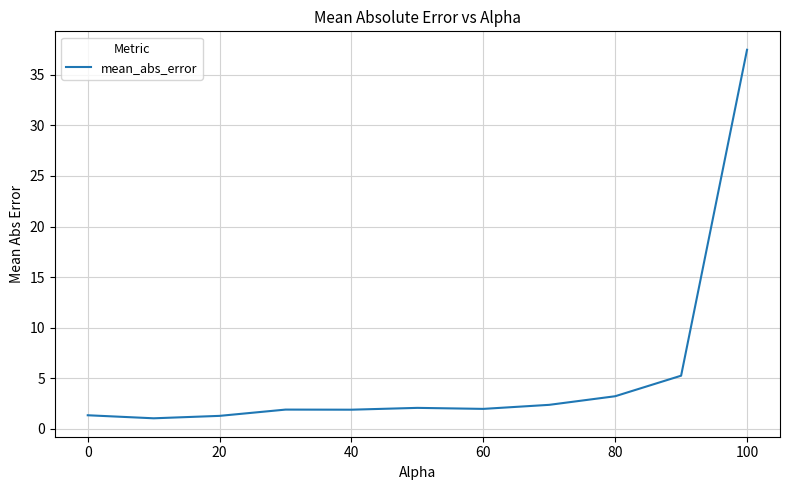

What is the smallest value displayed?

1.1